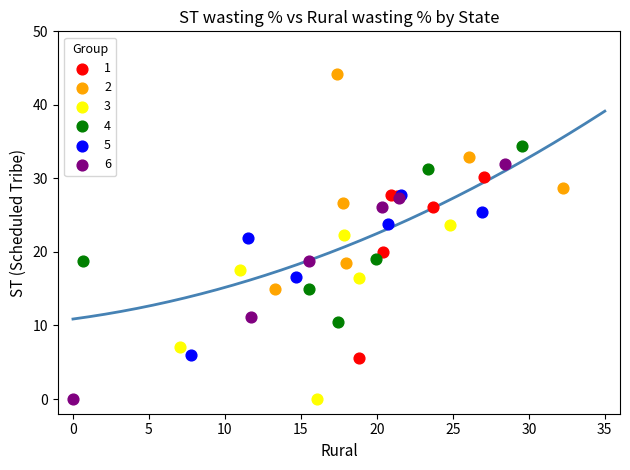

Which series has the largest Y range (max minus min)?

6